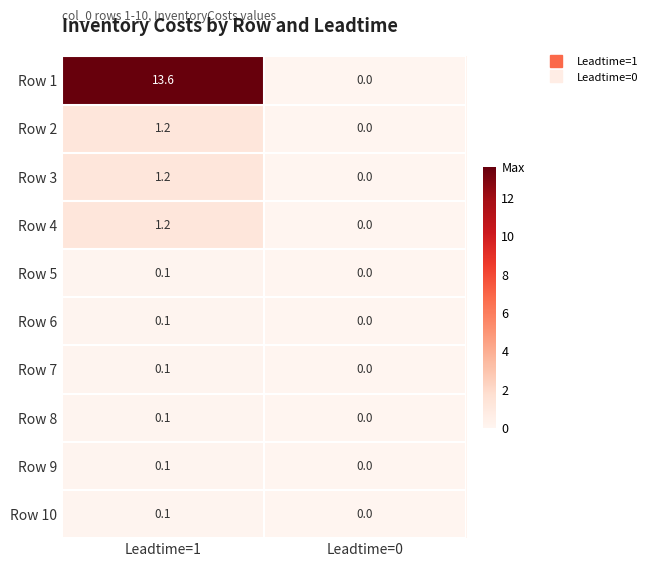

Is it true that Row 1 equals 22.6 at Leadtime=1?

False